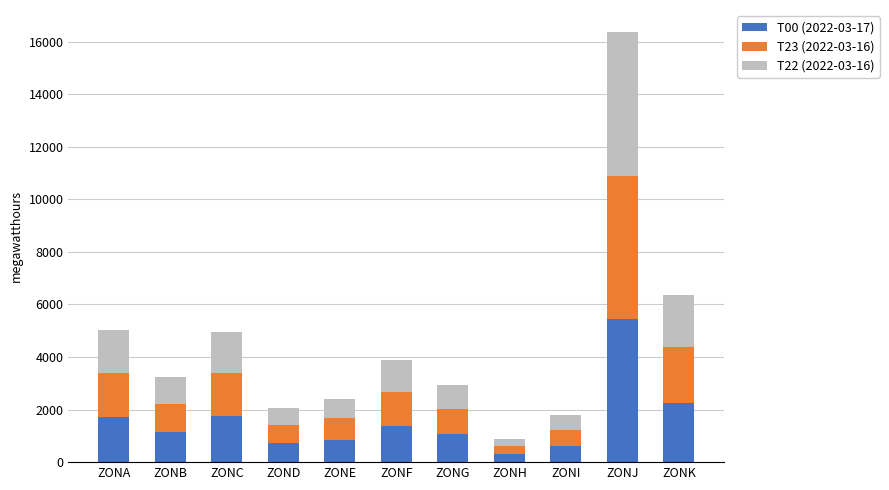

True or false: T00 (2022-03-17) has a value of 710 at ZOND.

True